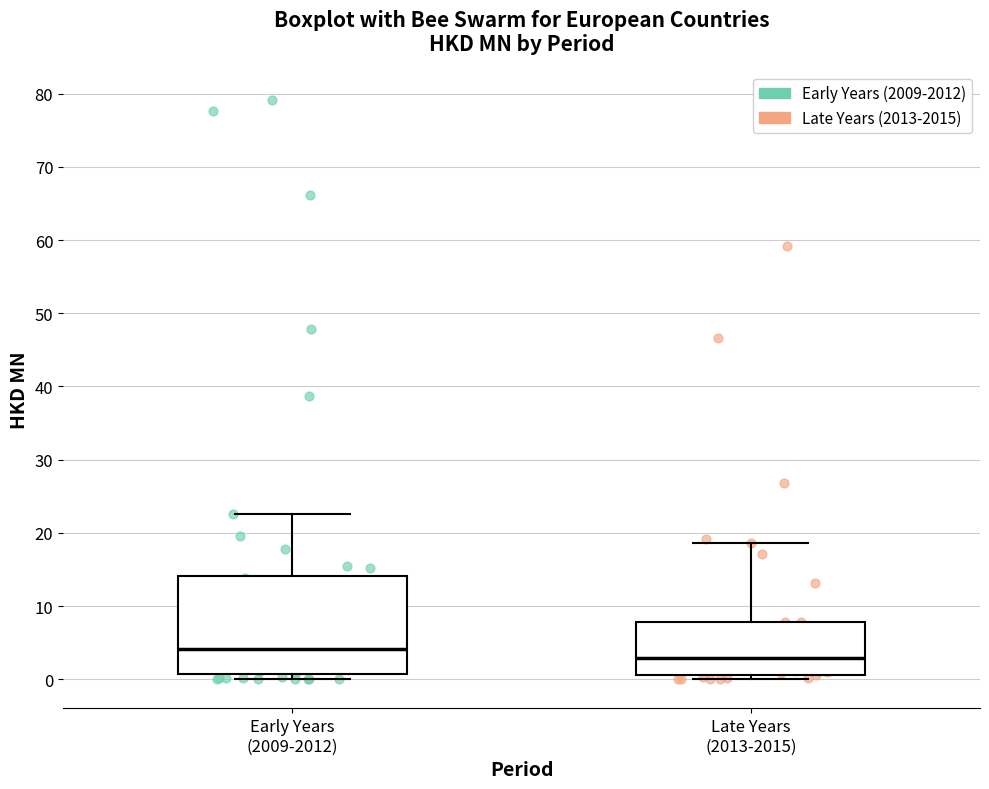

Reading left to right, read every box against the y-axis: the position of its median line, the range the box covers, and the ends of its whiskers. The values are not printed on the chart, so give them approximately, as read against the axis.

Early Years (2009-2012): median 4, box 1 to 14, whiskers 0 to 23
Late Years (2013-2015): median 3, box 1 to 8, whiskers 0 to 19